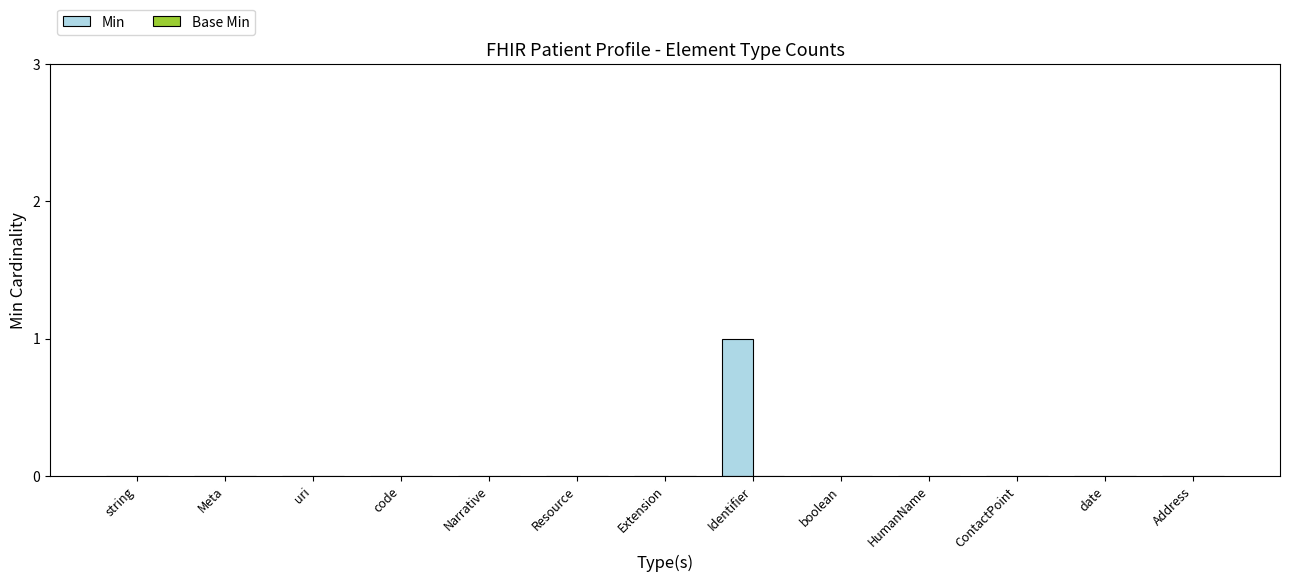

Reading left to right, transcribe all the data shown in this chart.

string=0	Meta=0	uri=0	code=0	Narrative=0	Resource=0	Extension=0	Identifier=1	boolean=0	HumanName=0	ContactPoint=0	date=0	Address=0